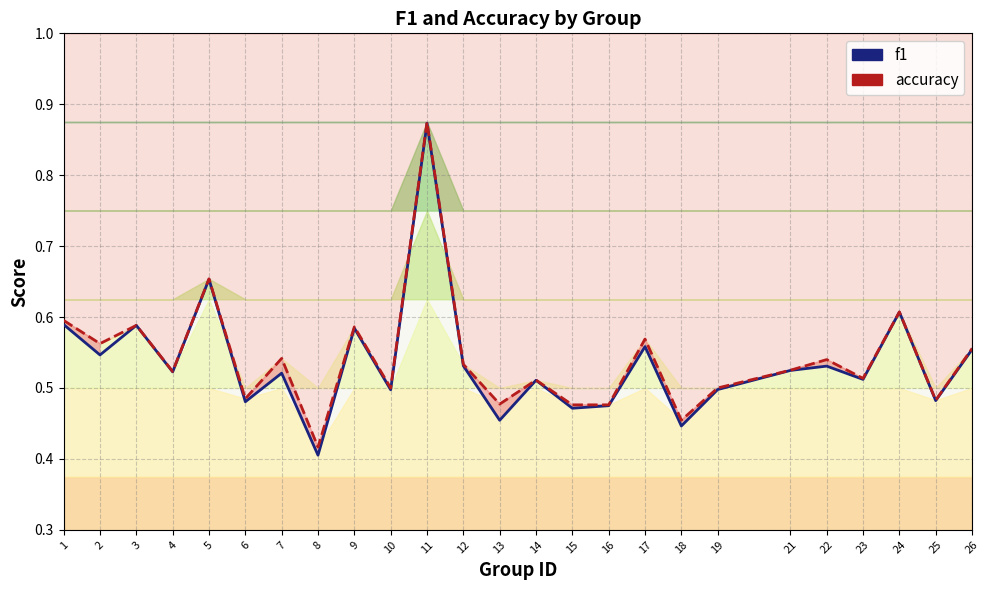

True or false: f1 and accuracy intersect in this chart.

False